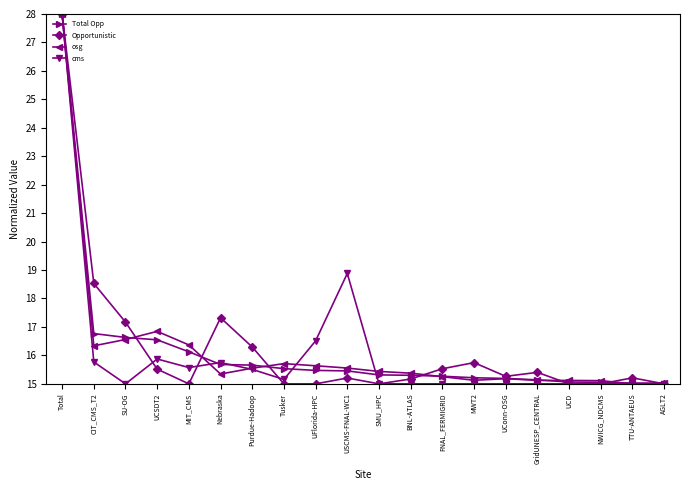

Count the number of data series in this chart.

4